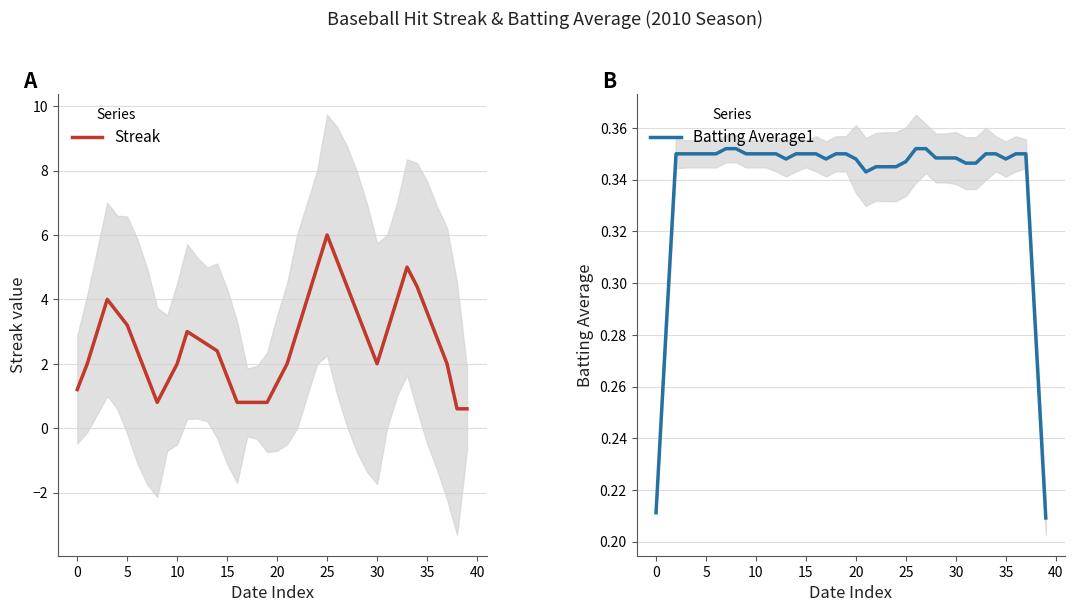

What is the smallest value displayed?

0.2